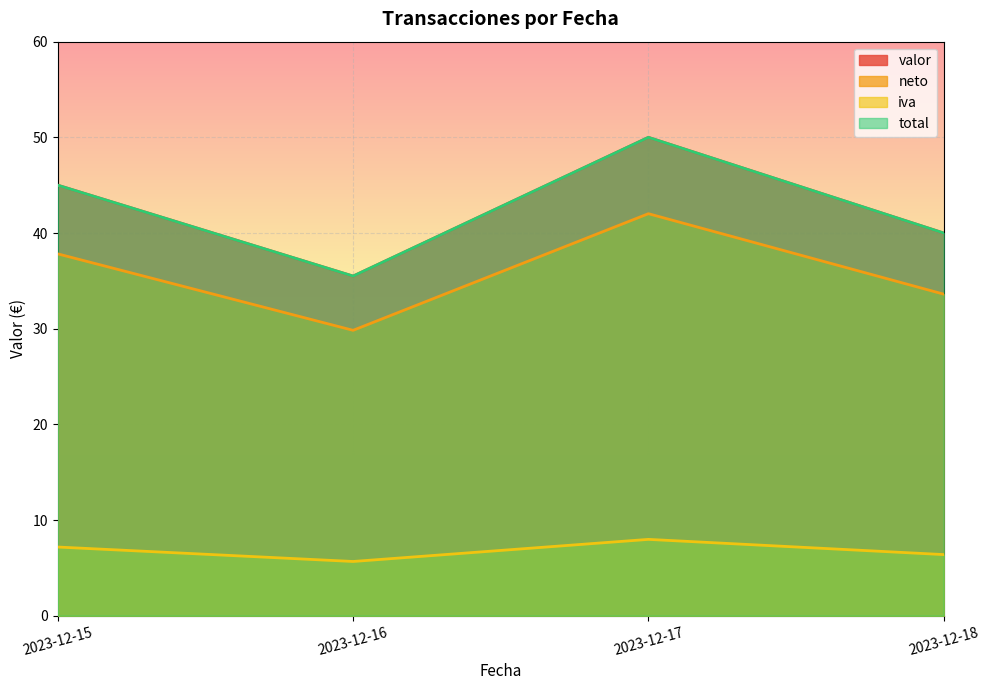

Between 2023-12-18 and 2023-12-17, which is larger?

2023-12-17